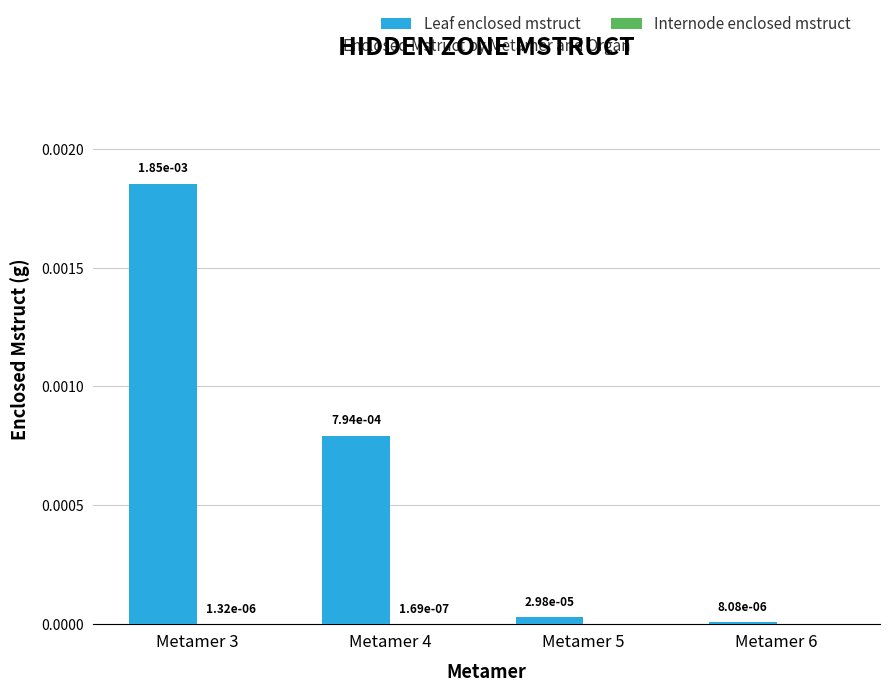

The Leaf enclosed mstruct series shows 0.0 at Metamer 6. True or false?

True